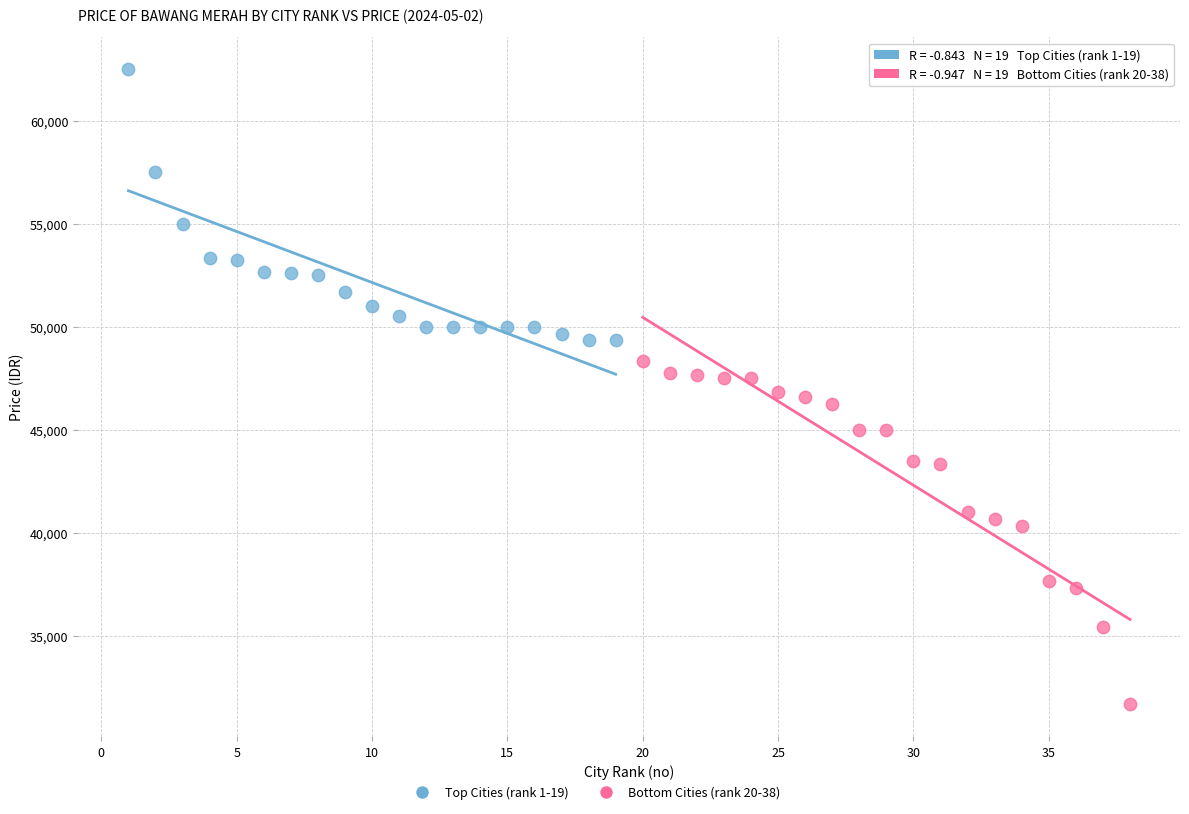

Which series contains the lowest Y value?

Bottom Cities (rank 20-38)